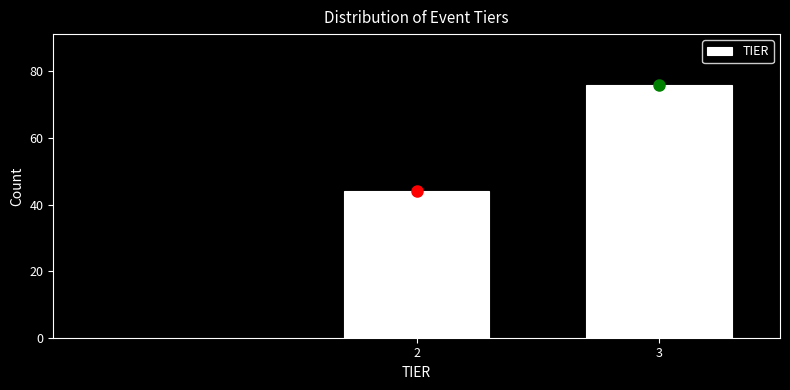

Reading left to right, what are all the values shown in this chart?

2=44	3=76